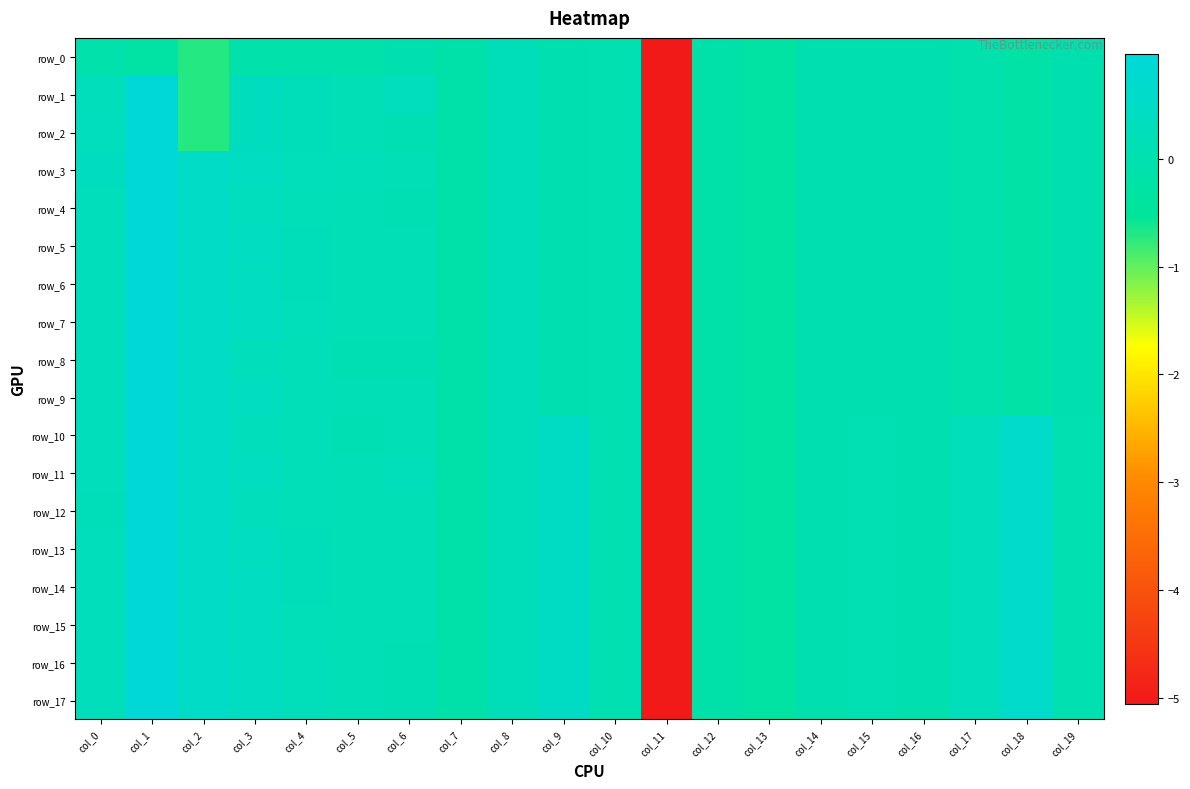

What is the average value of the row_9 series?

-0.1